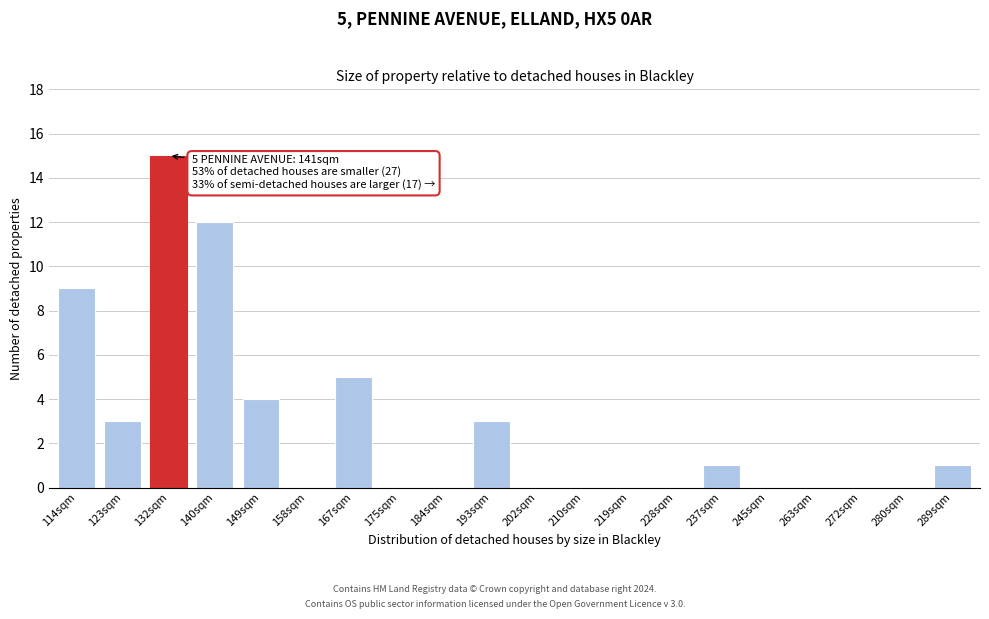

Reading right to left, what are all the values shown in this chart?

289sqm=1	280sqm=0	272sqm=0	263sqm=0	245sqm=0	237sqm=1	228sqm=0	219sqm=0	210sqm=0	202sqm=0	193sqm=3	184sqm=0	175sqm=0	167sqm=5	158sqm=0	149sqm=4	140sqm=12	132sqm=15	123sqm=3	114sqm=9